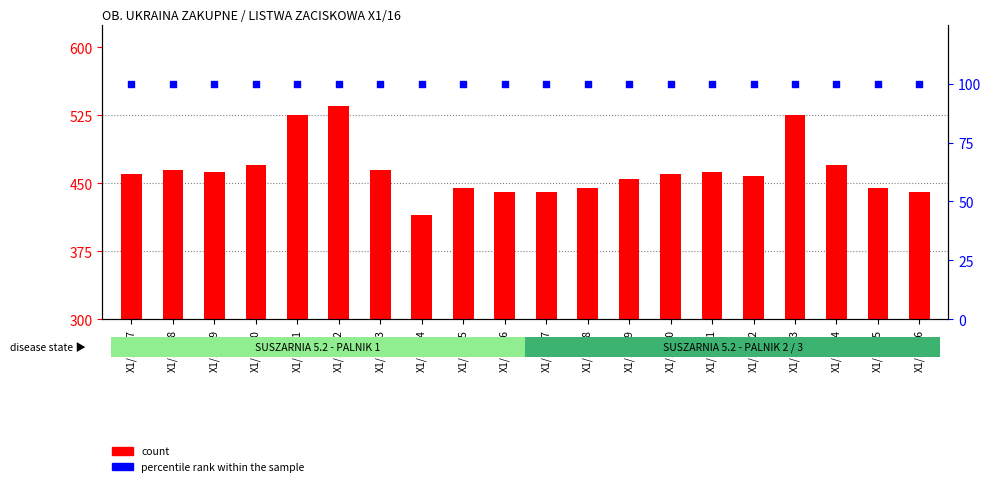

At which category is the sum across all series the highest?

X1/16:52